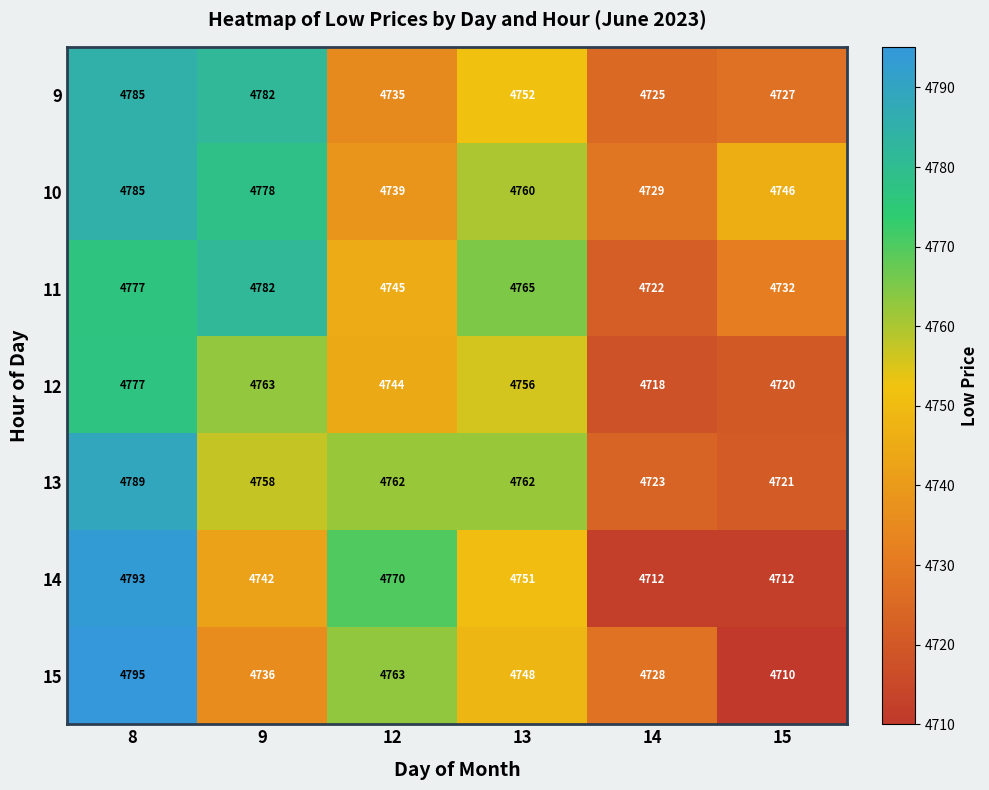

What is the difference between the maximum and minimum values in the 13 series?

68